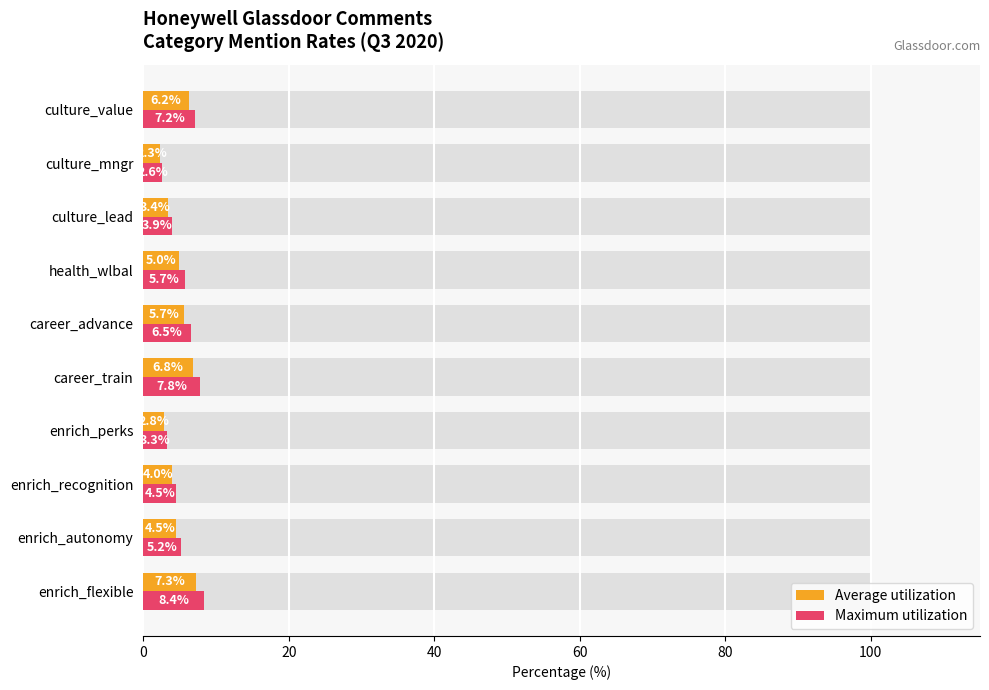

Is the value of Average utilization at 80 greater than the value of Maximum utilization at 100?

Yes